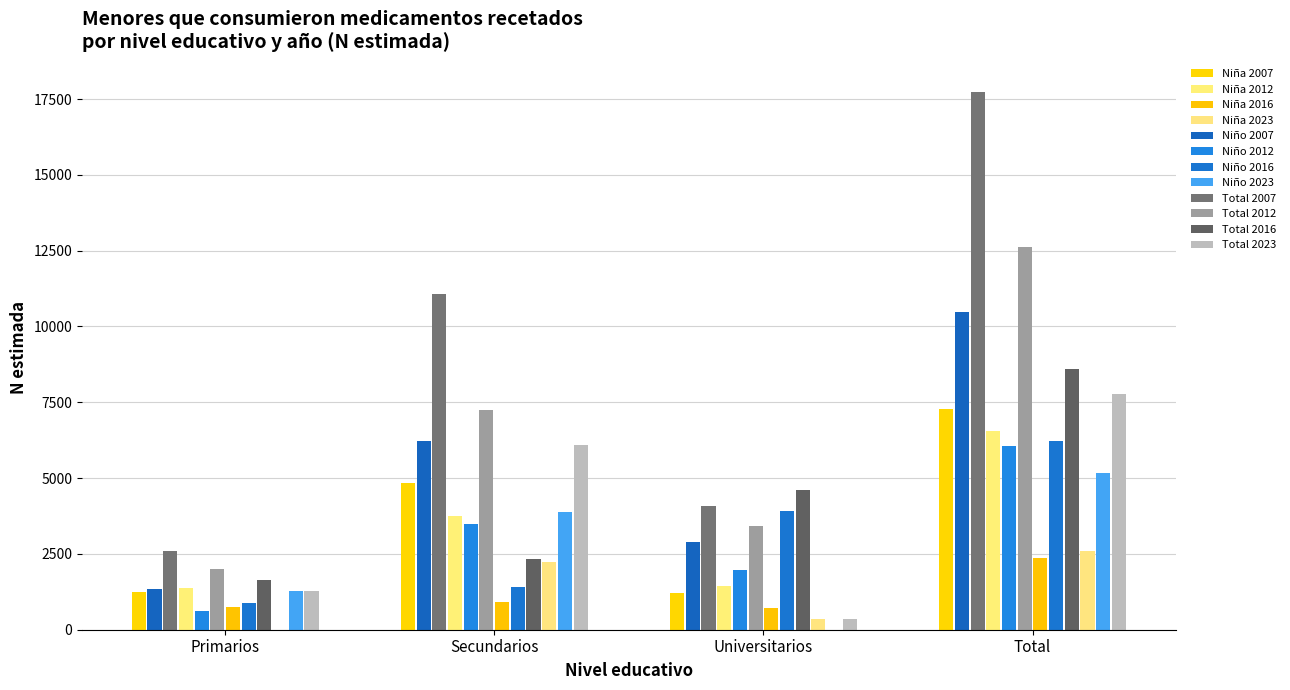

Count the number of categories in the chart.

4